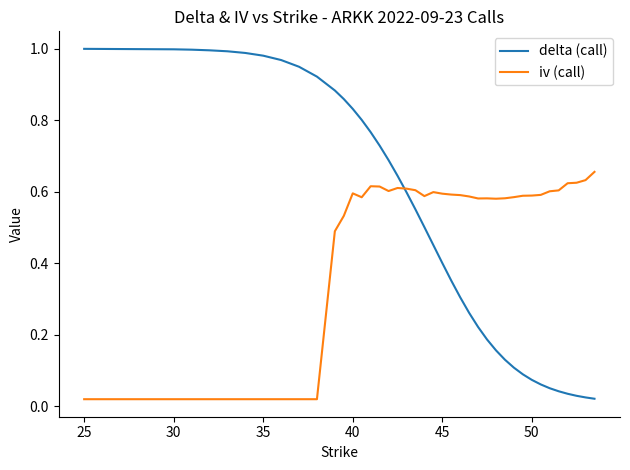

Which series has the largest range (max minus min)?

delta (call)